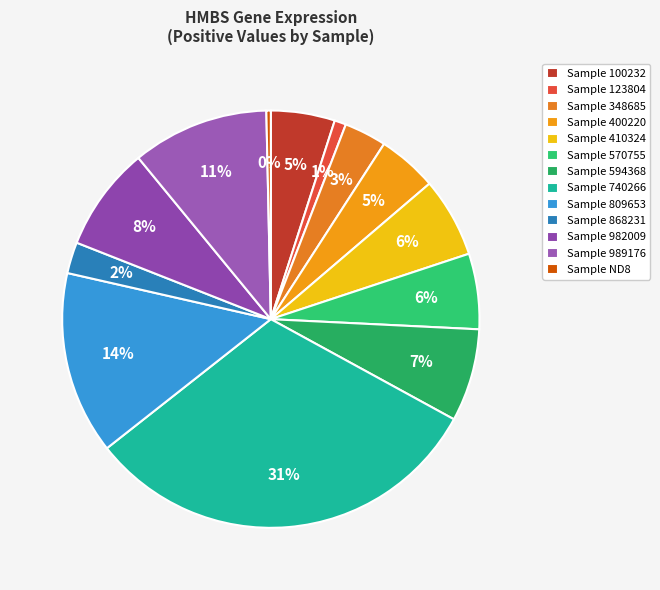

Rank the categories by value from lowest to highest.

ND8, 123804, 868231, 348685, 400220, 100232, 570755, 410324, 594368, 982009, 989176, 809653, 740266